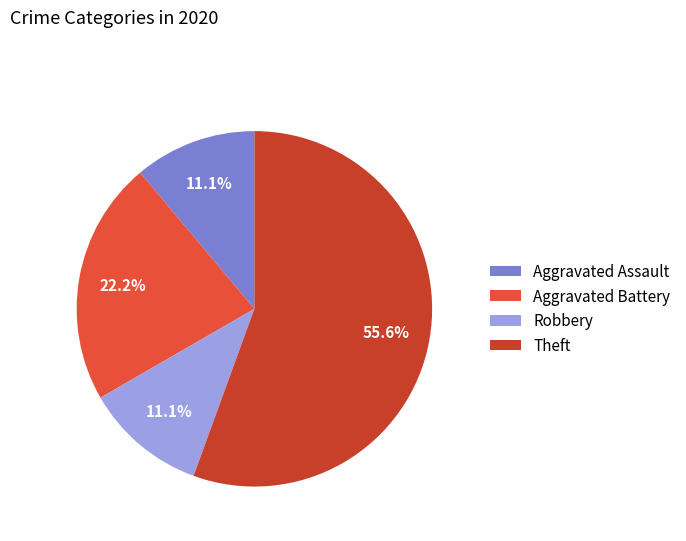

To the nearest percent, what is the difference between the Aggravated Battery and Theft slice percentages?

33%